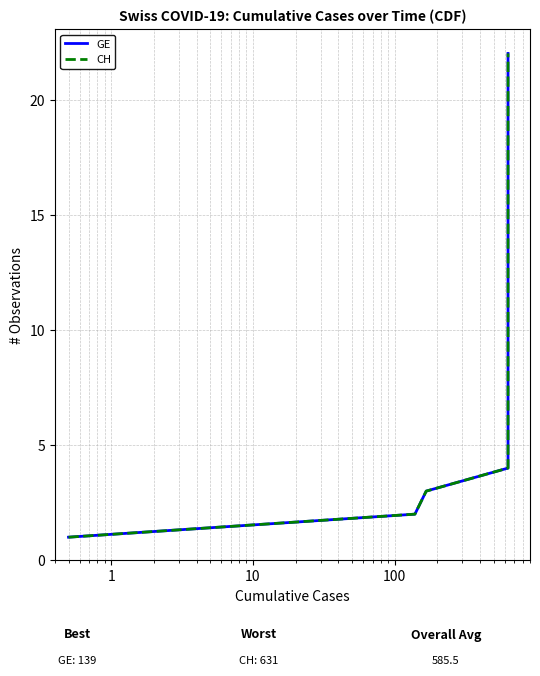

What is the difference between the maximum and minimum values in the GE series?

21